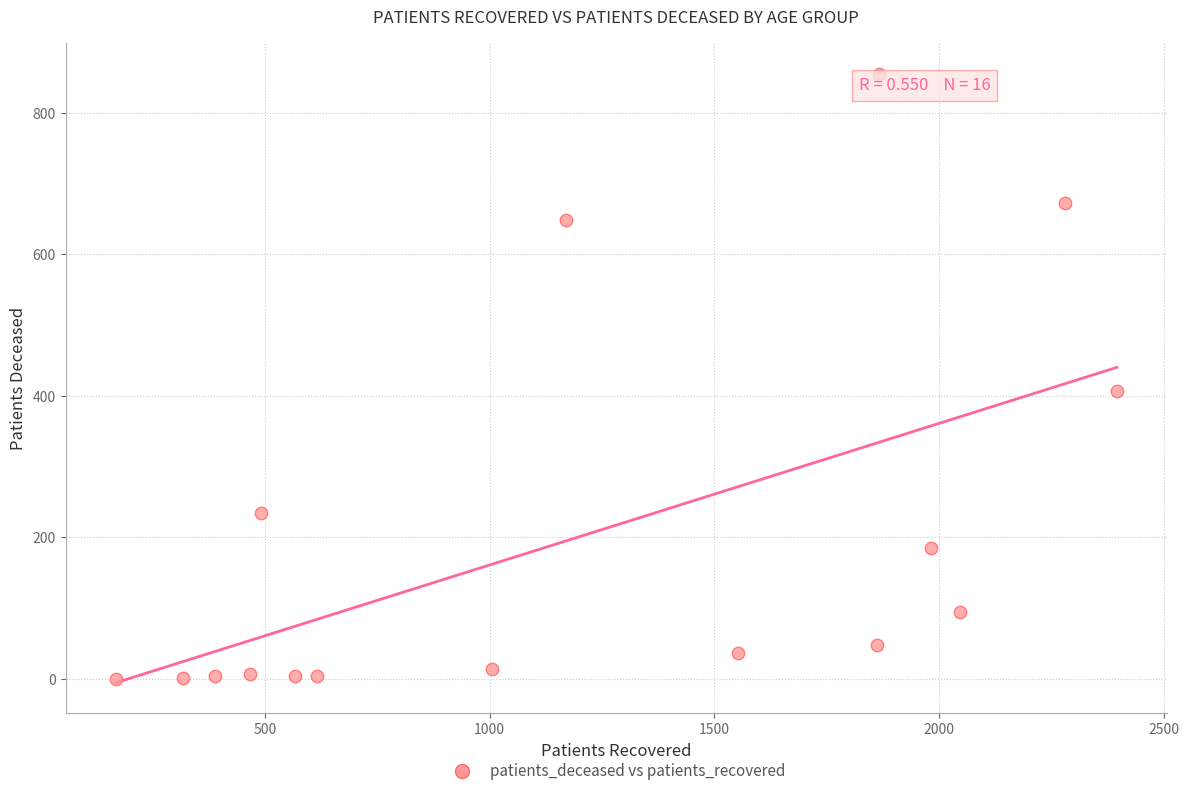

What Y value in the scatter plot is closest to 427?

406